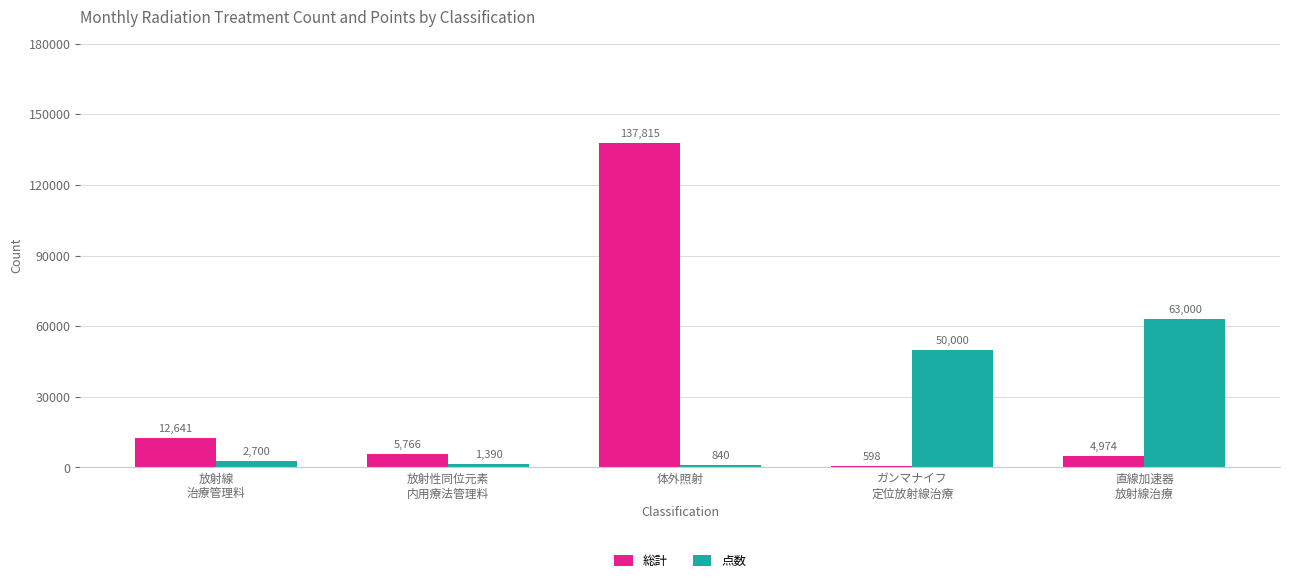

Rank the categories by 点数 value from highest to lowest.

直線加速器
放射線治療, ガンマナイフ
定位放射線治療, 放射線
治療管理料, 放射性同位元素
内用療法管理料, 体外照射